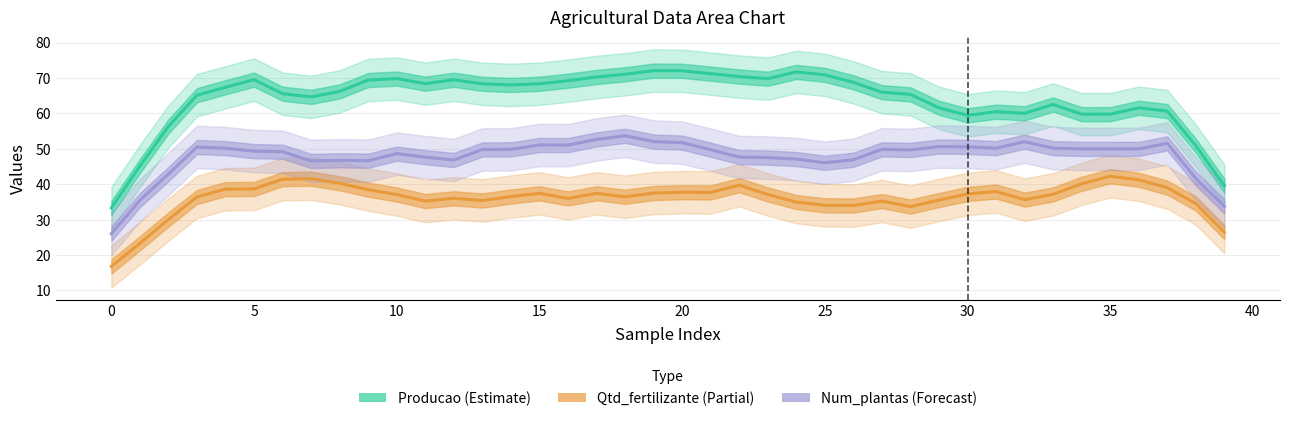

At which label is Num_plantas (Forecast) closest to 39?

38